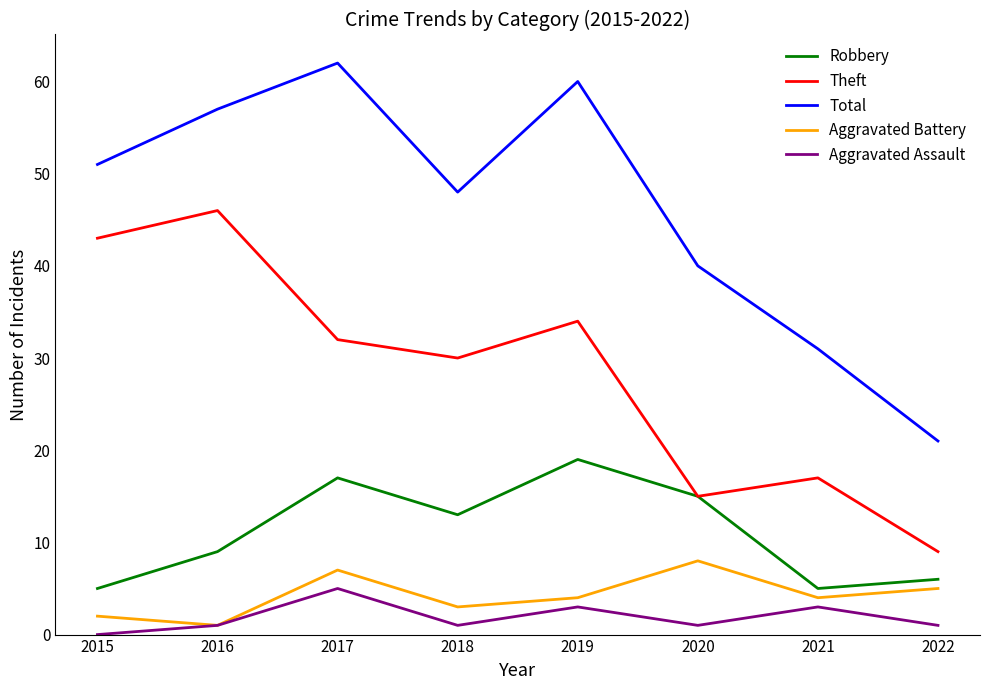

At which label does Total reach its peak?

2017